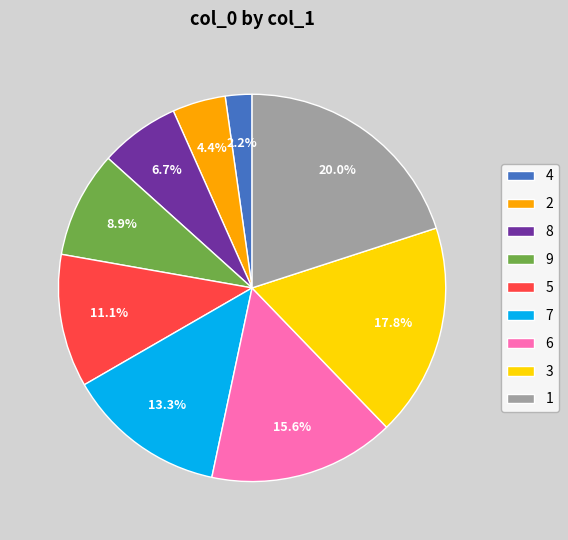

Does 2 represent more than half of the total?

No